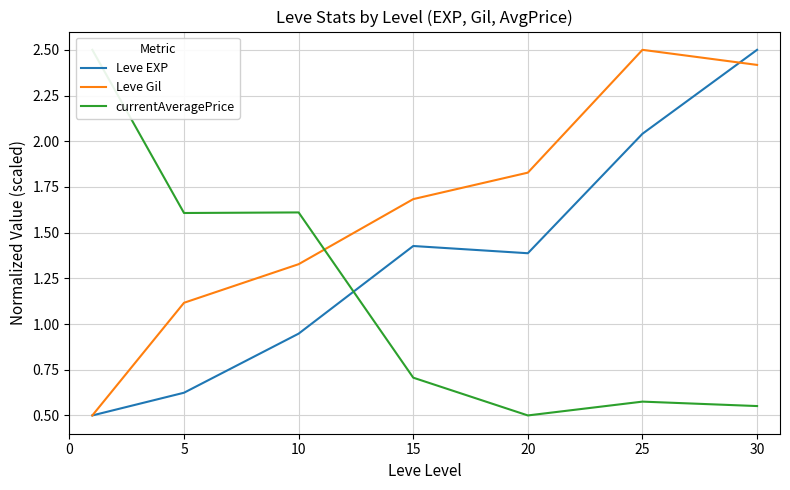

Where does the Leve Gil series first go above 1?

5